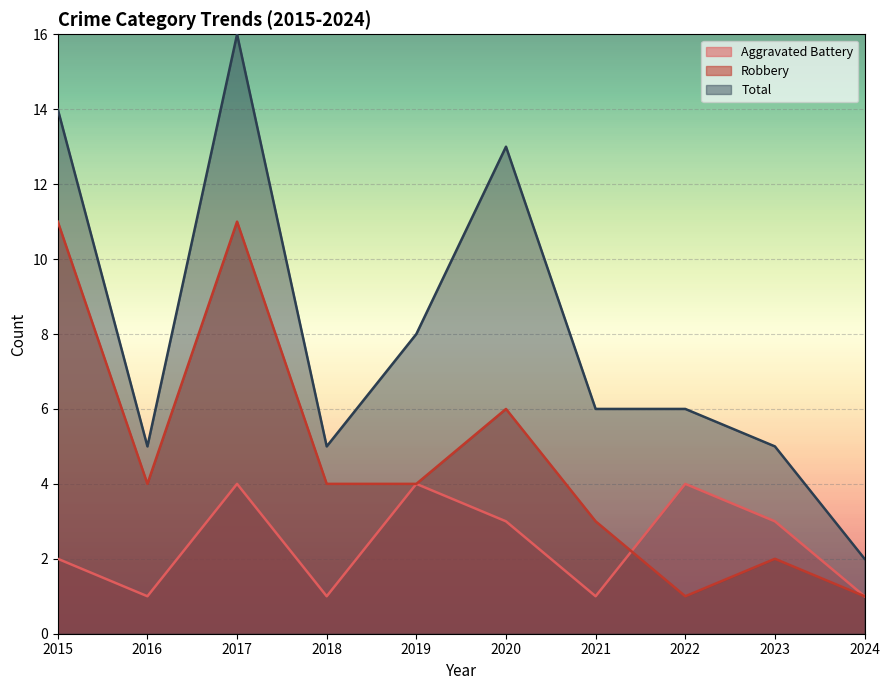

Reading left to right, transcribe all the data shown in this chart.

Aggravated Battery: 2	1	4	1	4	3	1	4	3	1
Robbery: 11	4	11	4	4	6	3	1	2	1
Total: 14	5	16	5	8	13	6	6	5	2